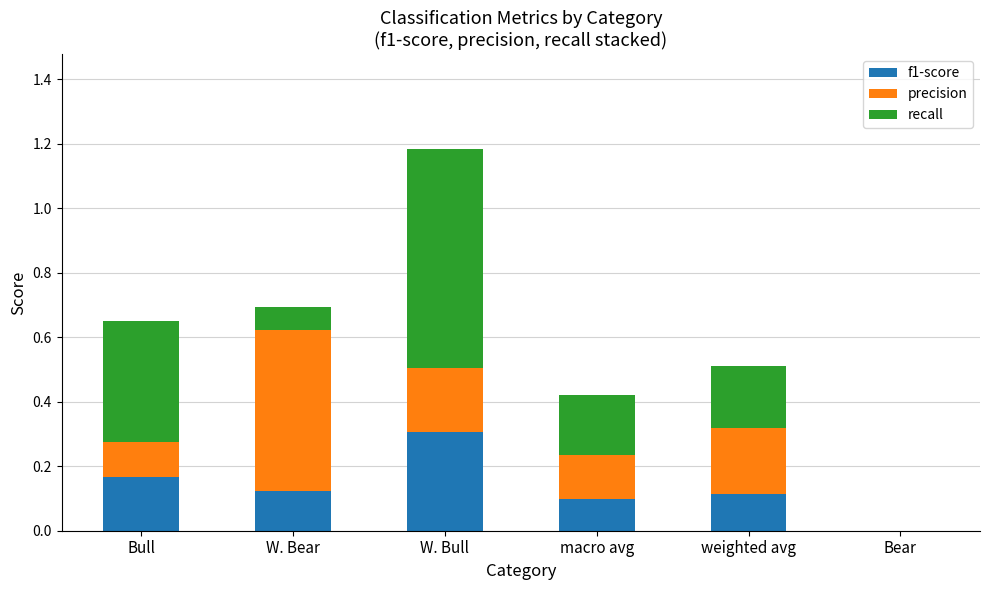

The f1-score series shows 0.2 at weighted avg. True or false?

False